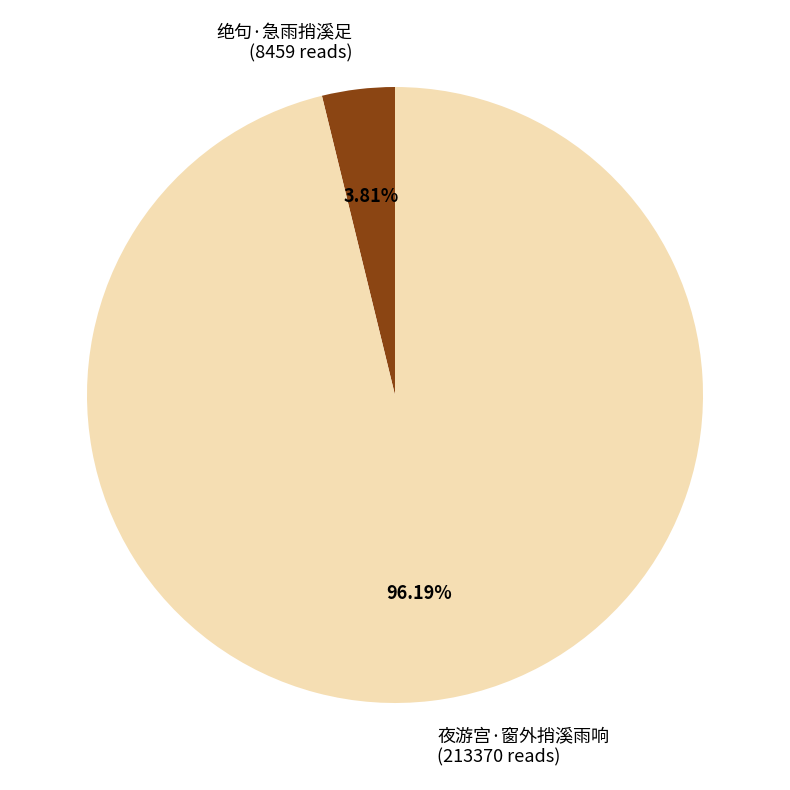

Which slice represents more than half of the pie?

夜游宫·窗外捎溪雨响